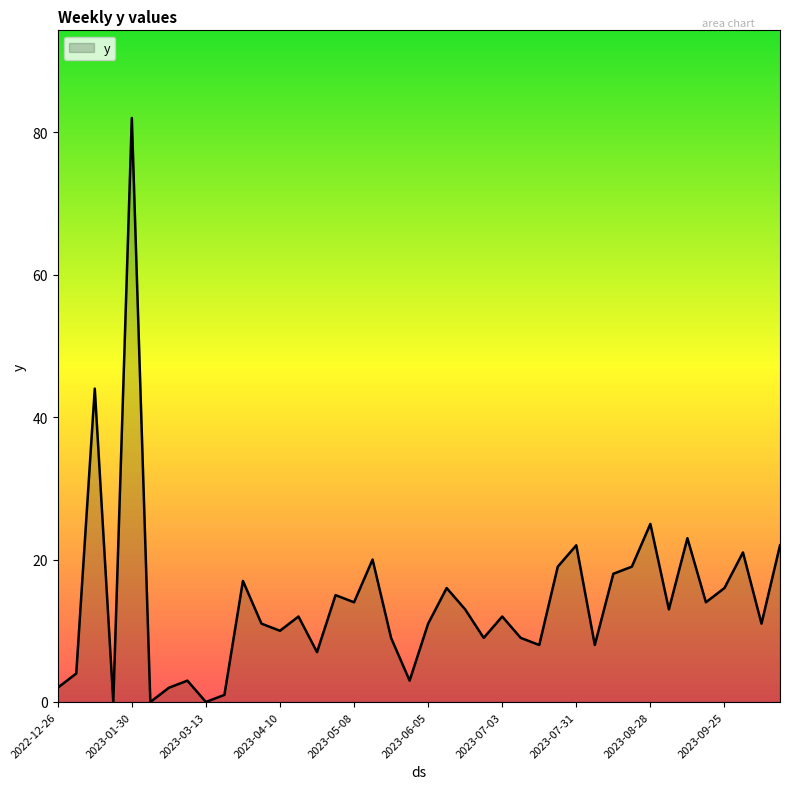

What is the maximum value shown in the chart?

82